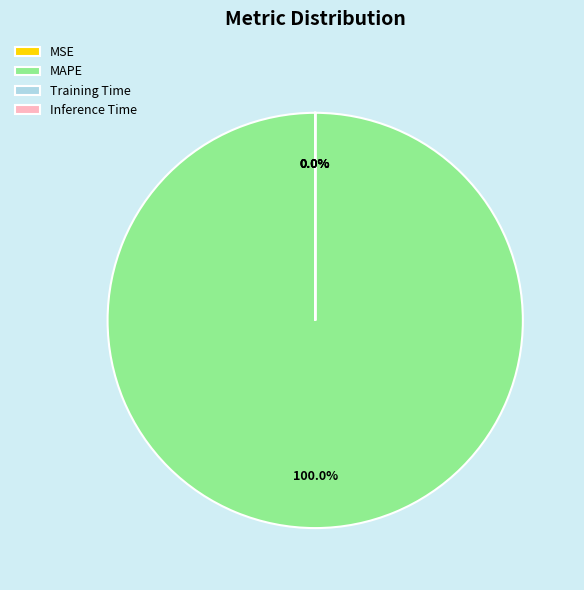

To the nearest percent, what is the average slice percentage?

25%